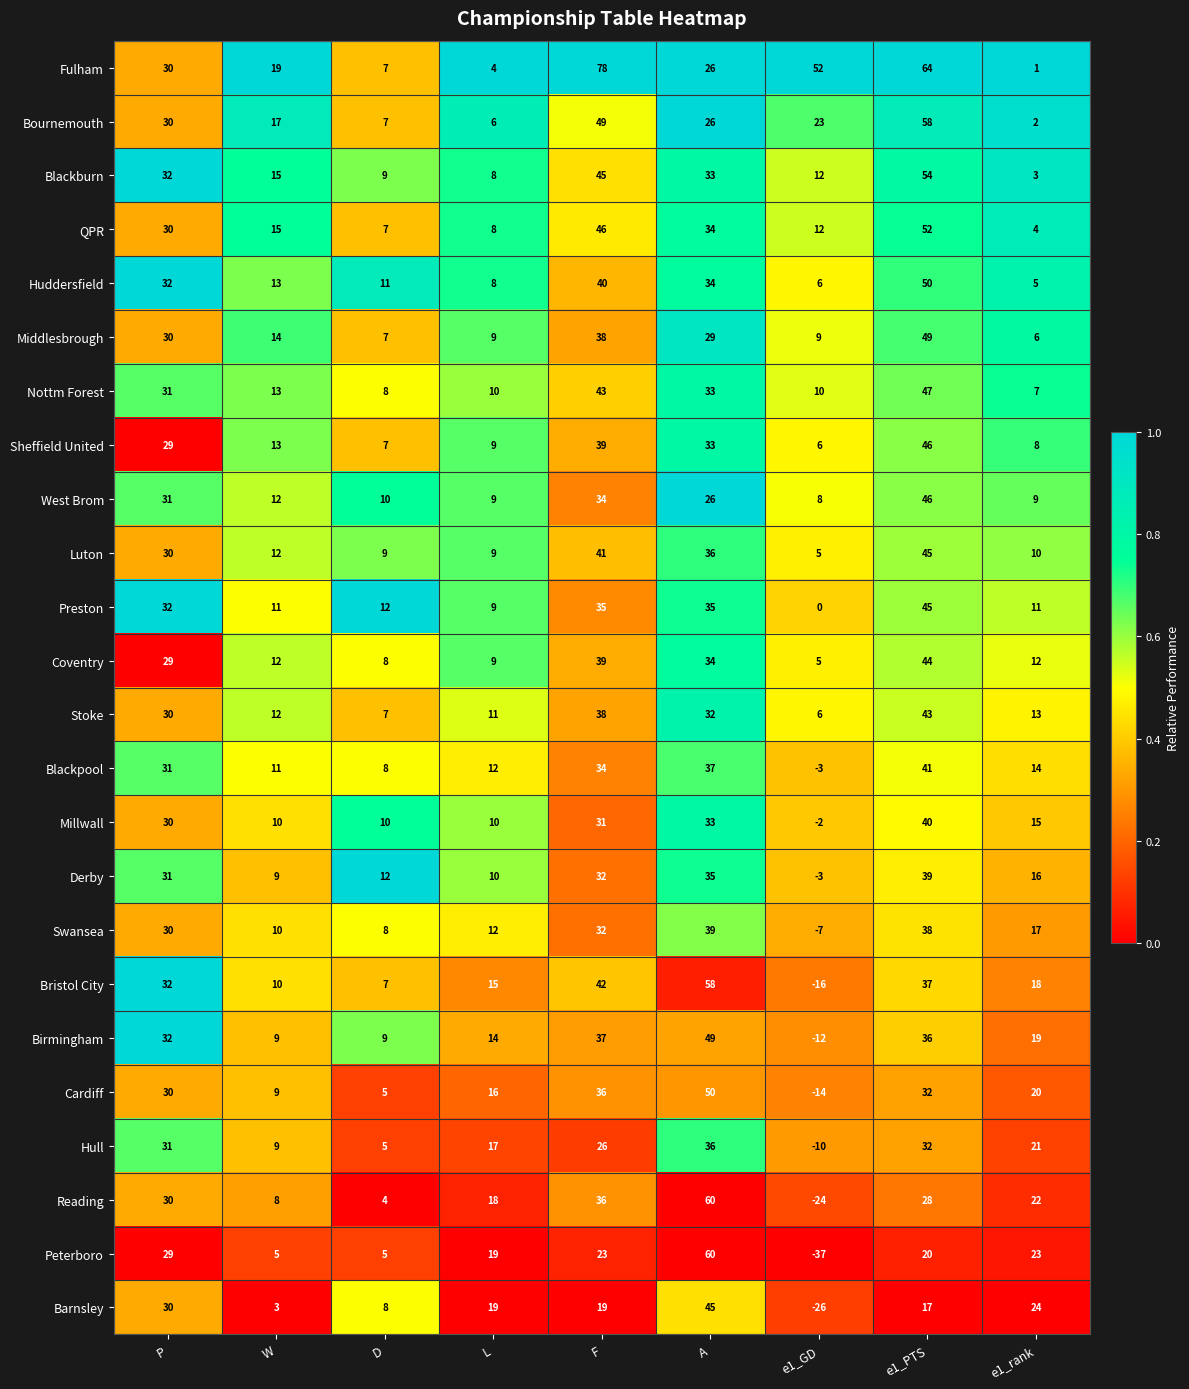

Which series has the largest range (max minus min)?

Peterboro